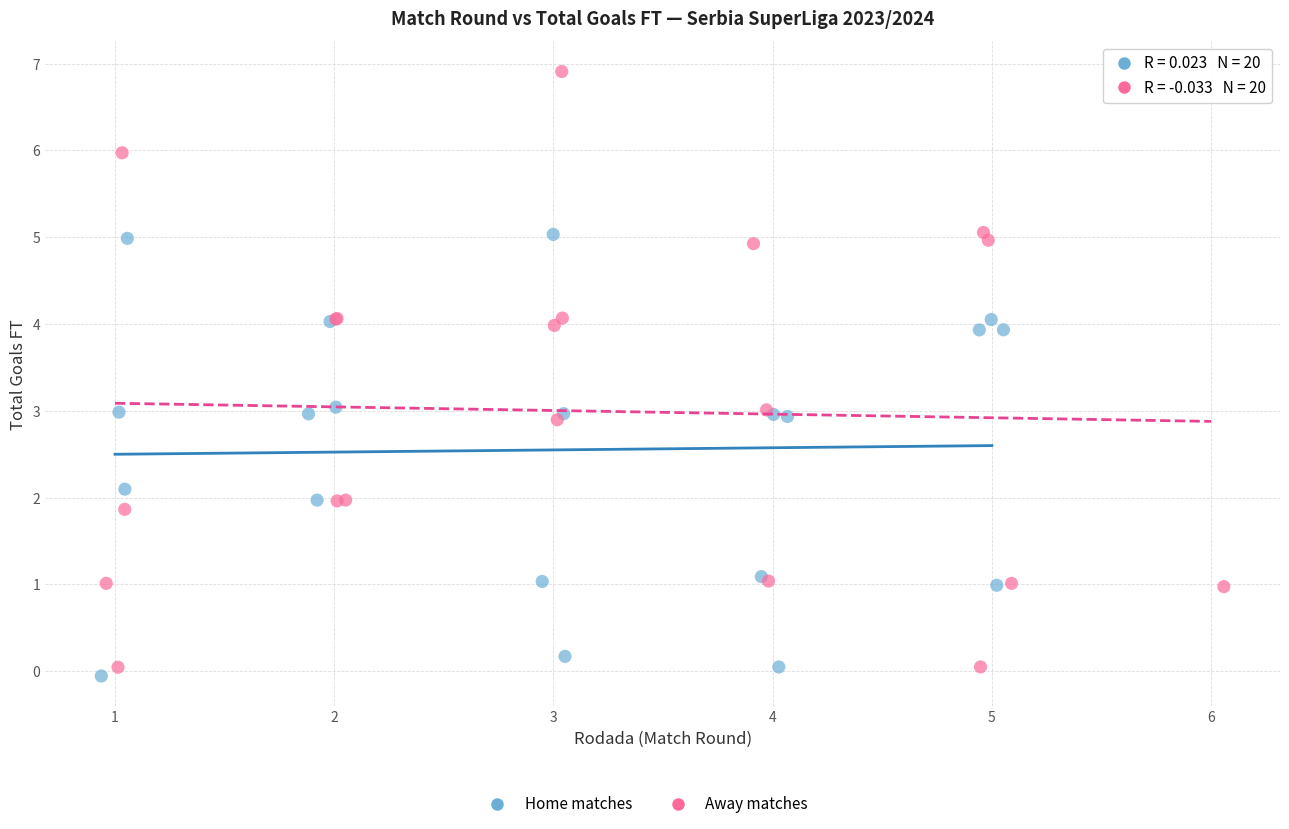

Which series reaches the maximum Y coordinate?

Away matches